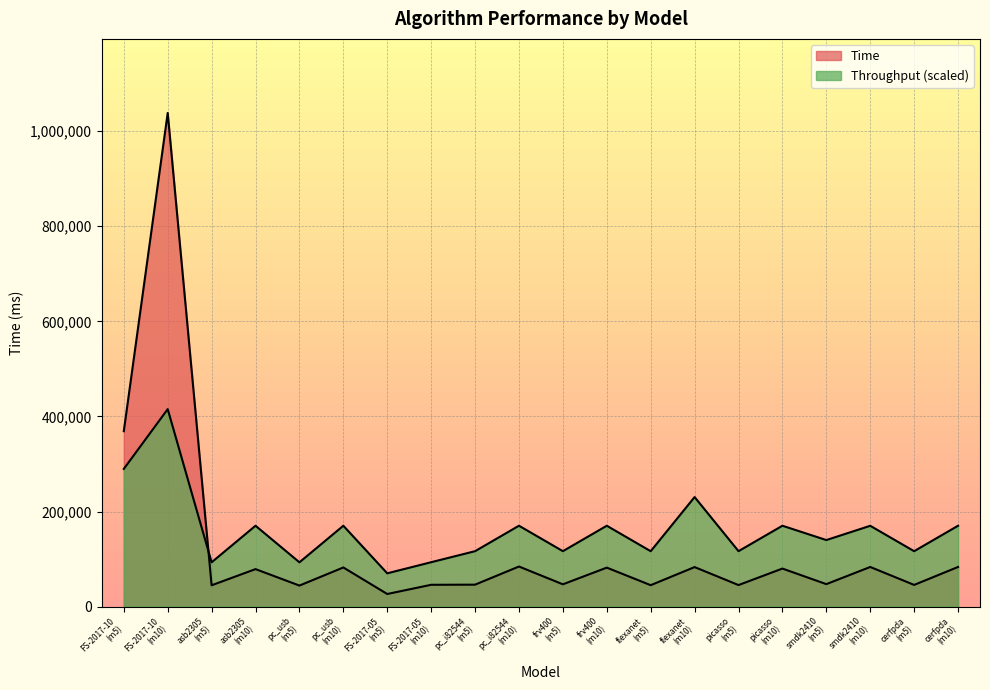

Is it true that Throughput equals 165625.7 at 6?

False